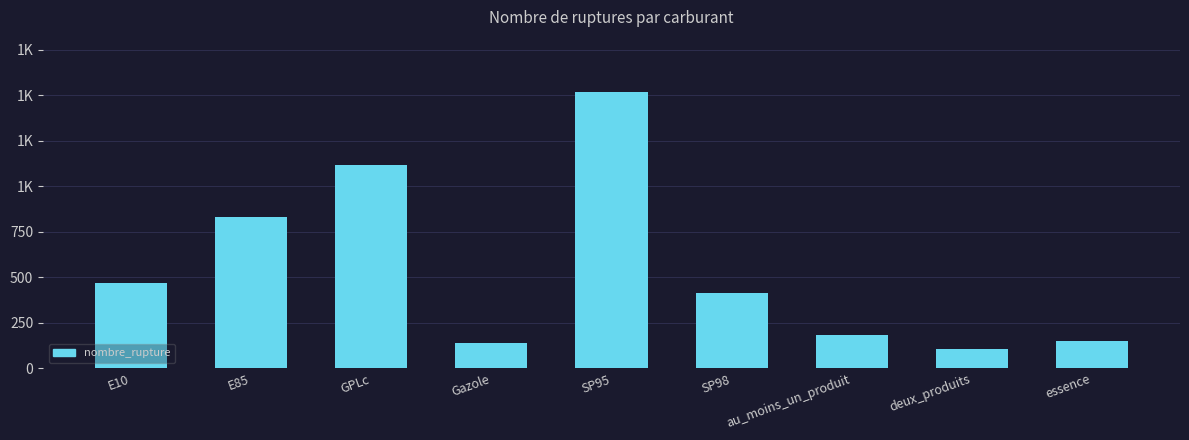

Approximately how many times larger is the value at au_moins_un_produit compared to E85?

0.2